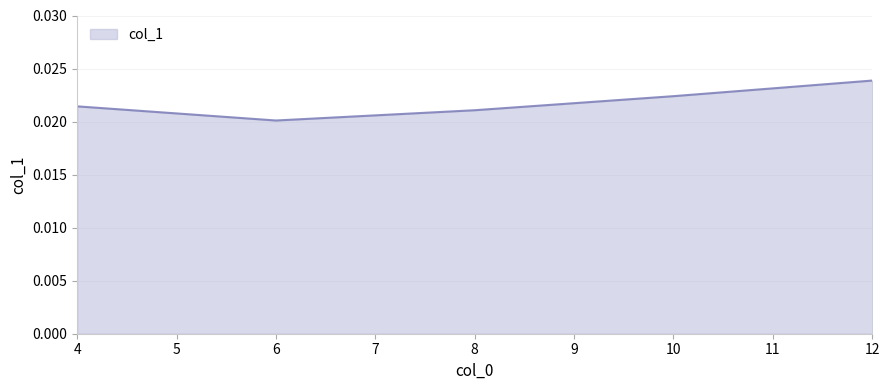

List the labels in order of value, smallest first.

6, 8, 4, 10, 12